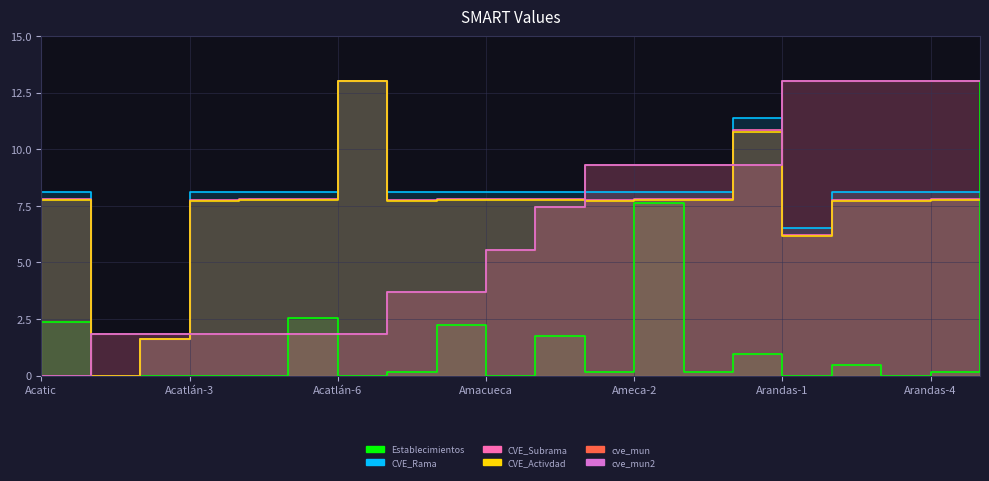

At which category is the sum across all series the highest?

Arandas-5